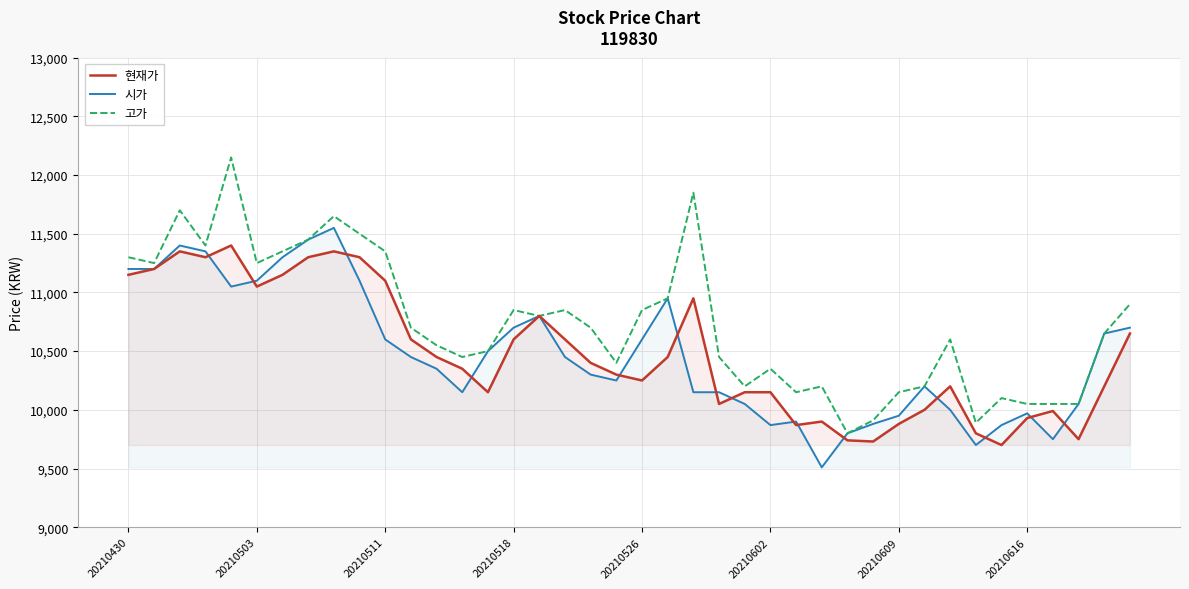

What is the value of the 현재가 point at the 17th from the left?

10800